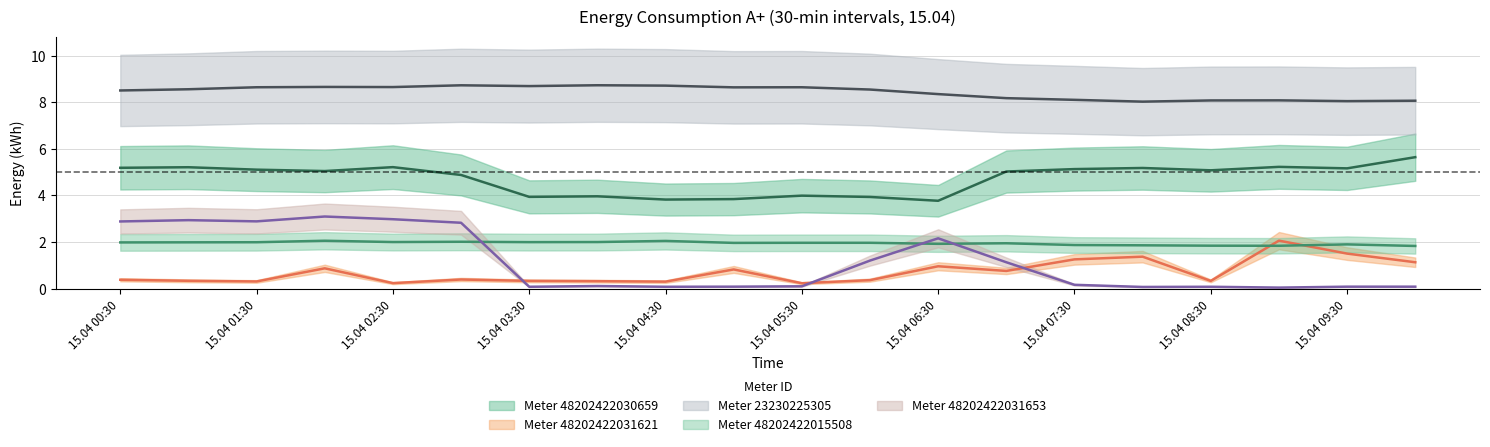

Does the chart display data point markers on the line(s)?

No